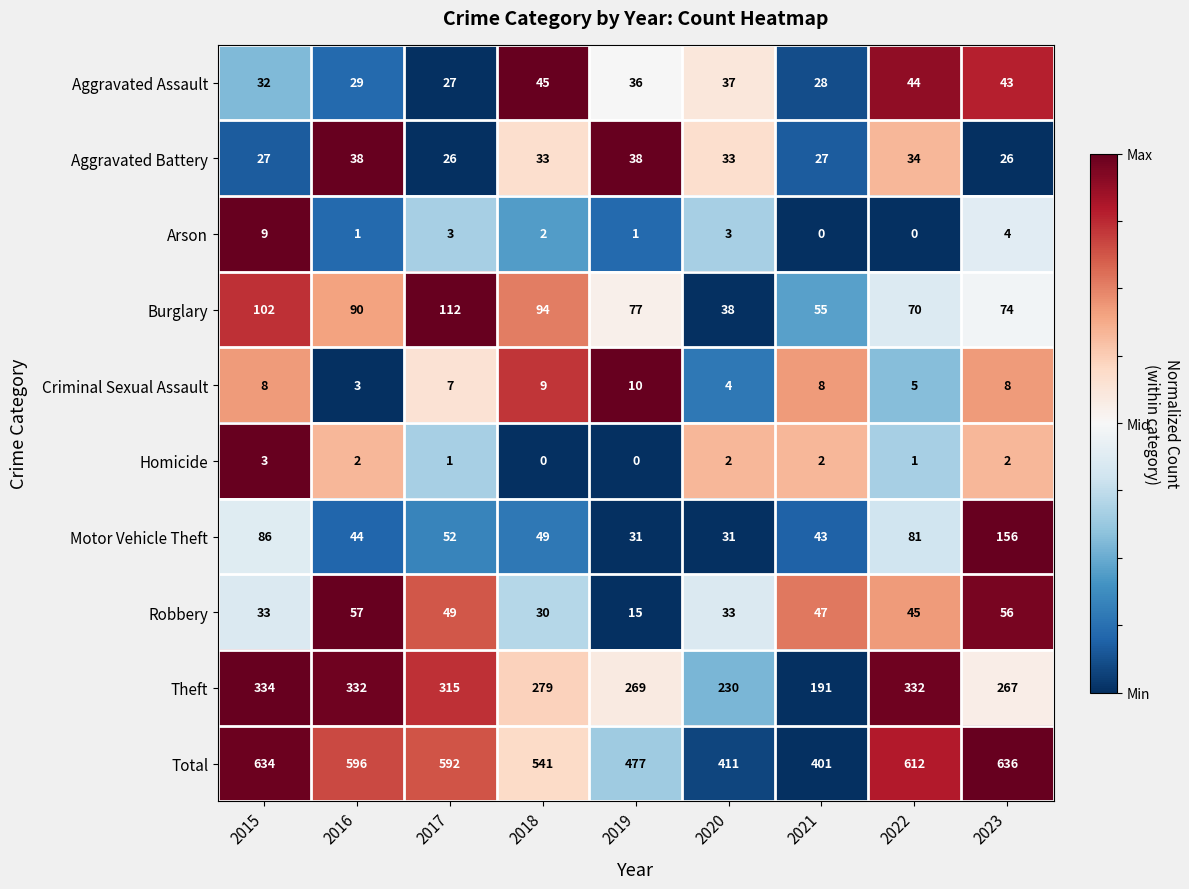

Is it true that Theft equals 543 at 2022?

False